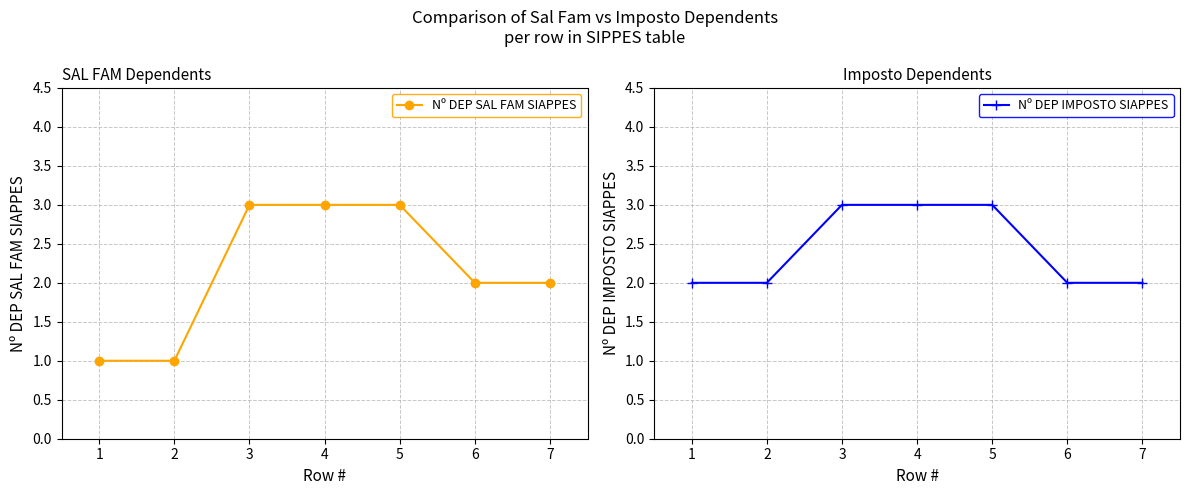

Count the Nº DEP IMPOSTO SIAPPES values in the range 2 to 3.

7